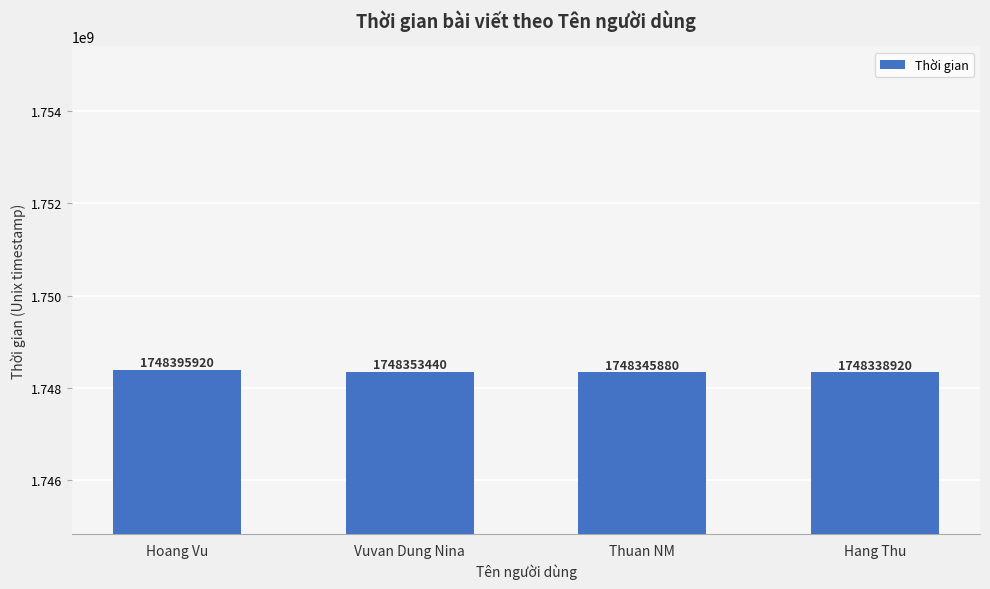

Is it true that the value at Thuan NM is 1748345880?

True